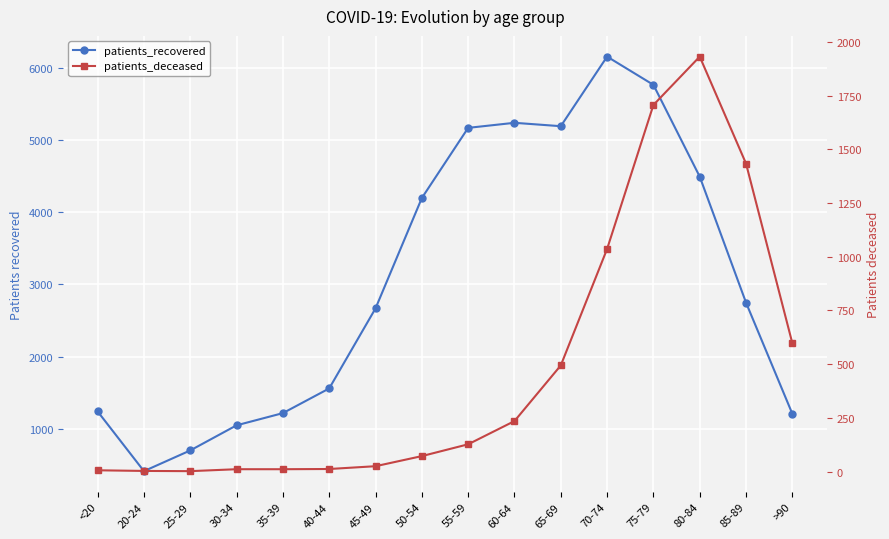

What is the difference between the highest and lowest values at 65-69?

4698